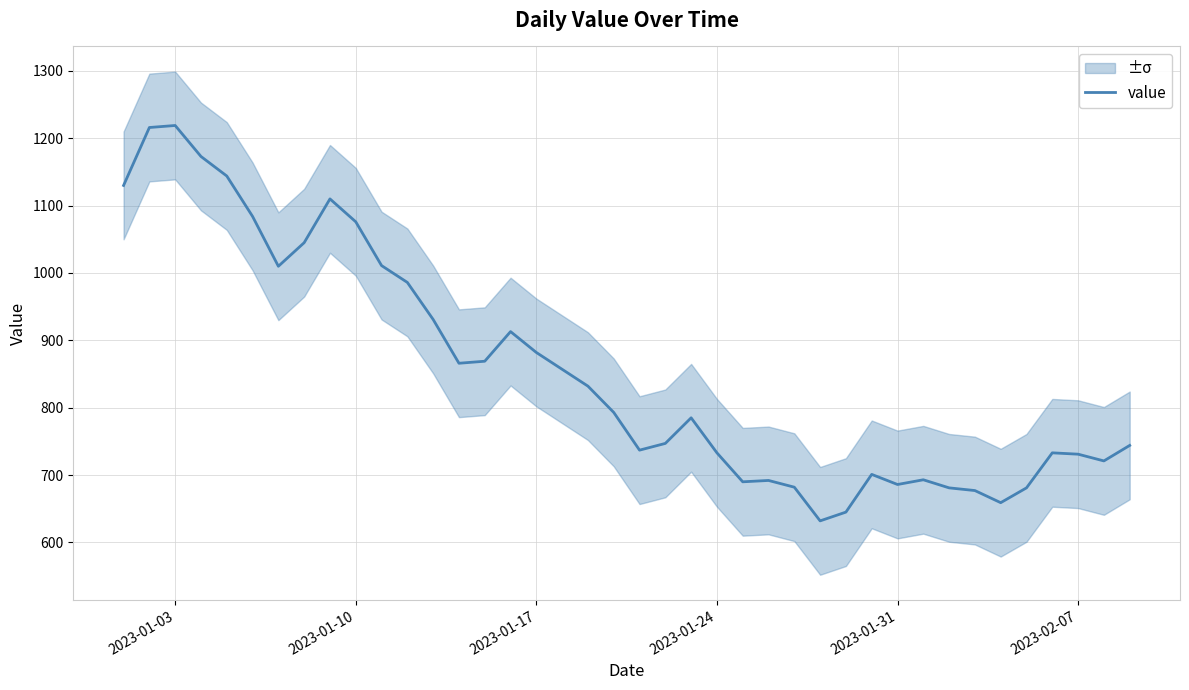

How many interior local peaks (higher than both neighbors) does the data have?

8